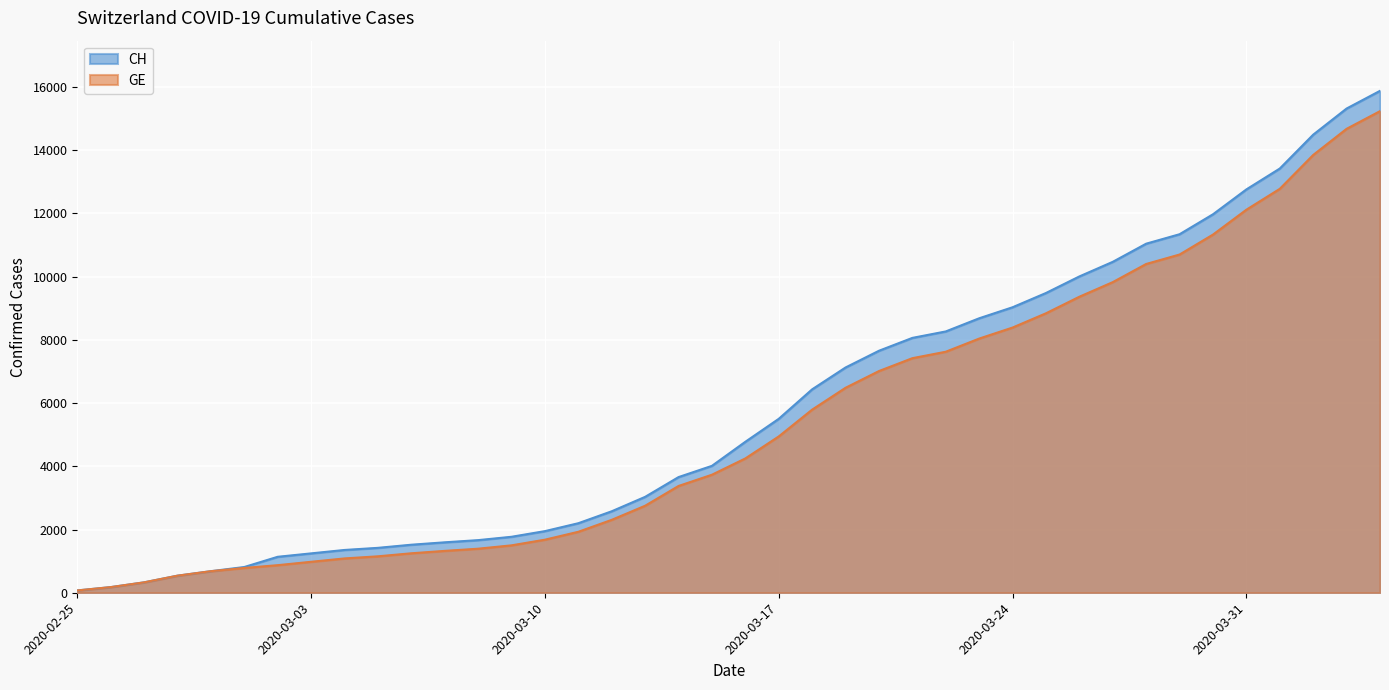

Rank the categories by GE value from highest to lowest.

2020-04-04, 2020-04-03, 2020-04-02, 2020-04-01, 2020-03-31, 2020-03-30, 2020-03-29, 2020-03-28, 2020-03-27, 2020-03-26, 2020-03-25, 2020-03-24, 2020-03-23, 2020-03-22, 2020-03-21, 2020-03-20, 2020-03-19, 2020-03-18, 2020-03-17, 2020-03-16, 2020-03-15, 2020-03-14, 2020-03-13, 2020-03-12, 2020-03-11, 2020-03-10, 2020-03-09, 2020-03-08, 2020-03-07, 2020-03-06, 2020-03-05, 2020-03-04, 2020-03-03, 2020-03-02, 2020-03-01, 2020-02-29, 2020-02-28, 2020-02-27, 2020-02-26, 2020-02-25